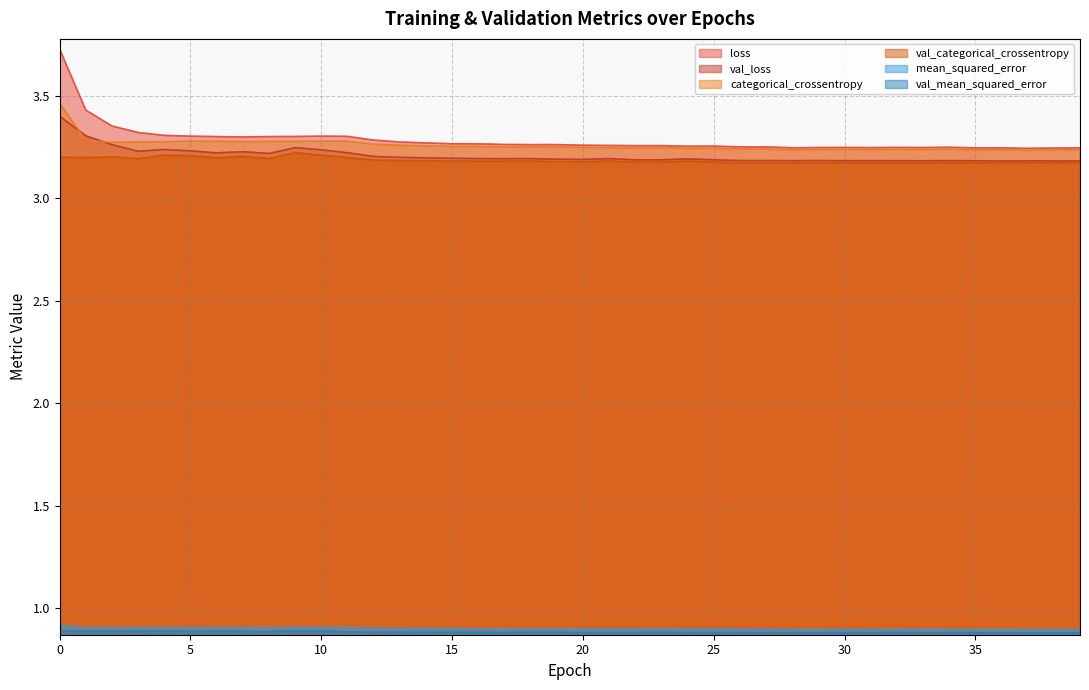

True or false: val_loss and val_categorical_crossentropy cross at least once.

False